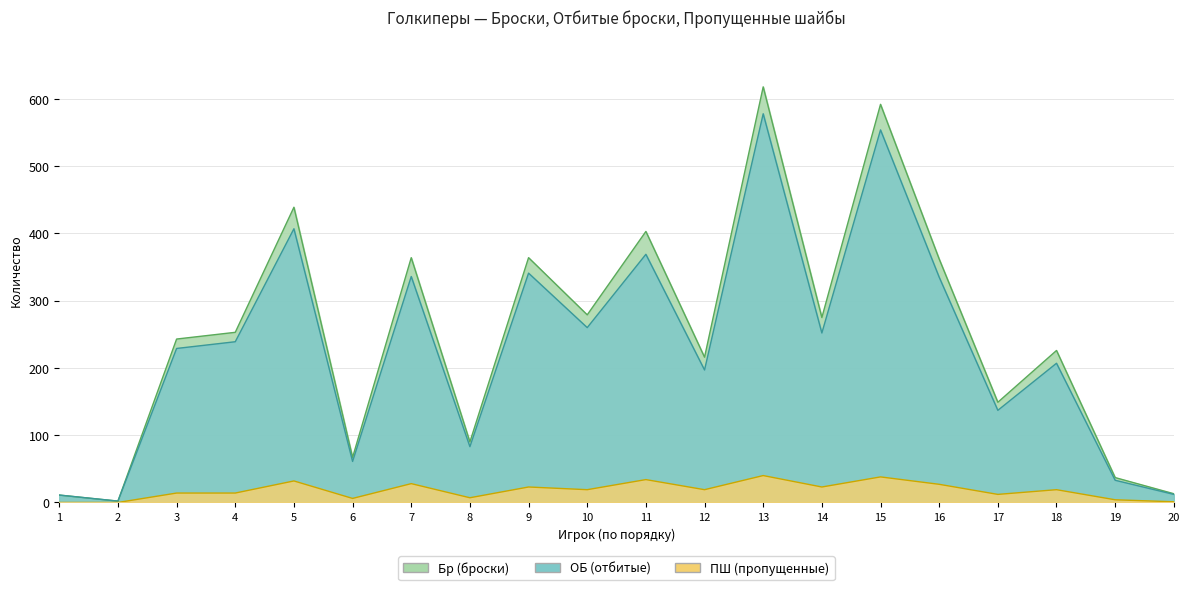

How many lines are shown in the chart?

3